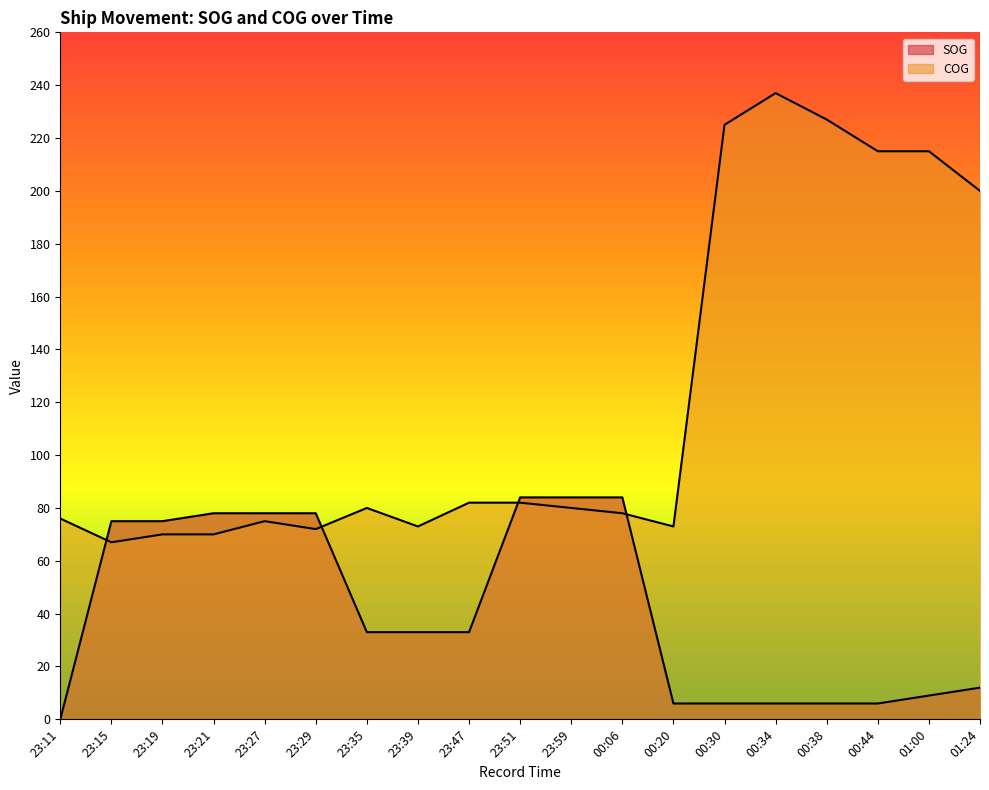

Rank the categories by COG value from highest to lowest.

00:34, 00:38, 00:30, 00:44, 01:00, 01:24, 23:47, 23:51, 23:35, 23:59, 00:06, 23:11, 23:27, 23:39, 00:20, 23:29, 23:19, 23:21, 23:15